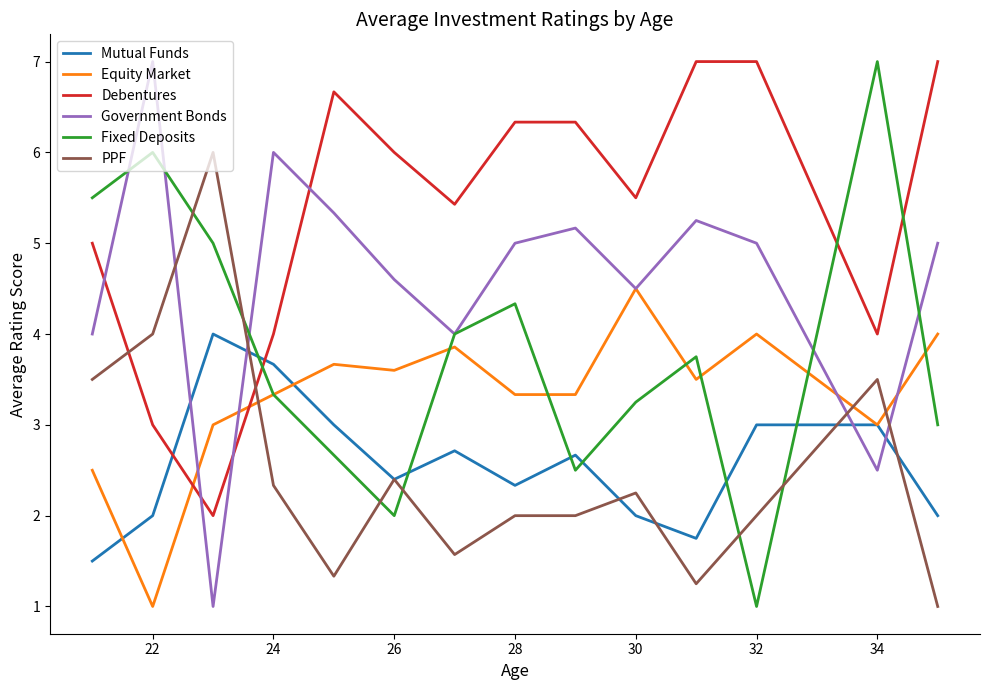

What is the maximum value for Equity Market?

4.5